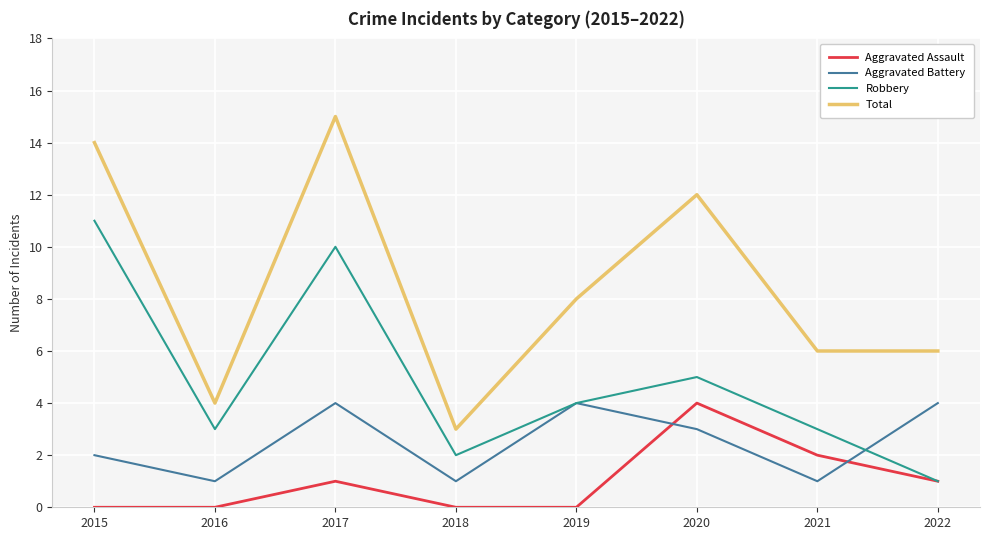

Which series has the largest total across all categories?

Total